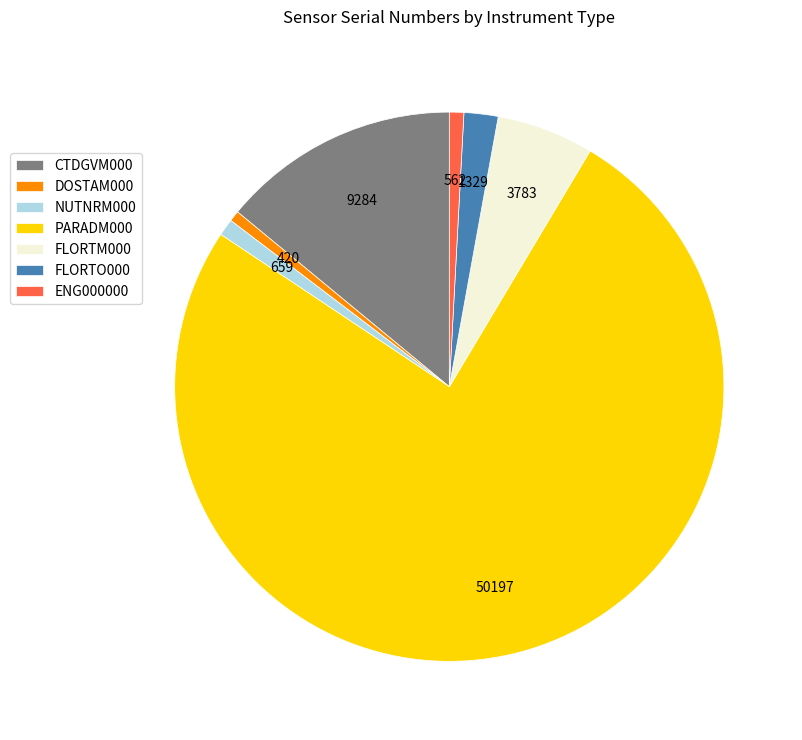

The FLORTO000 slice represents 2% of the pie. True or false?

True